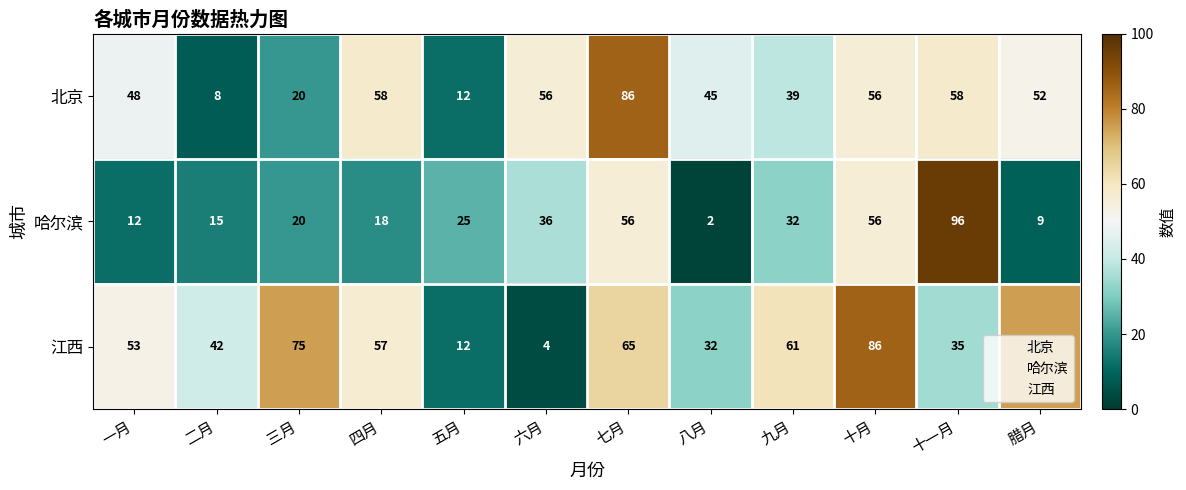

What is the difference between the highest and lowest values at 七月?

30